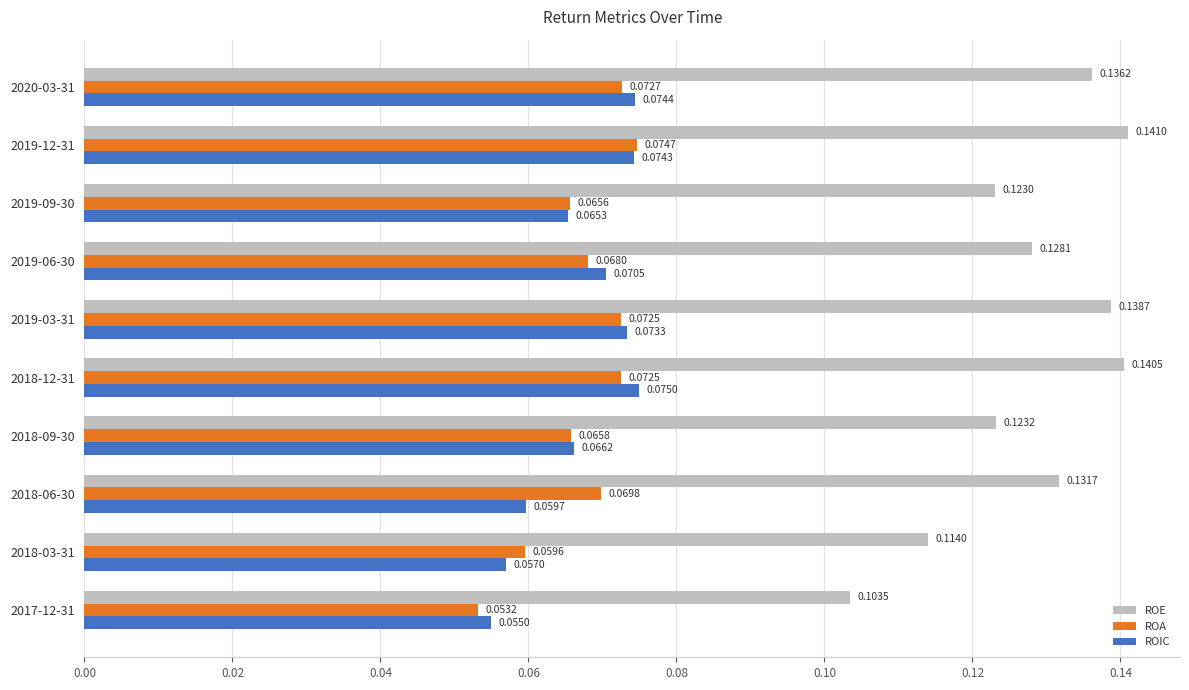

What is the sum of the ROE values at 2018-12-31 and 2018-06-30?

0.3